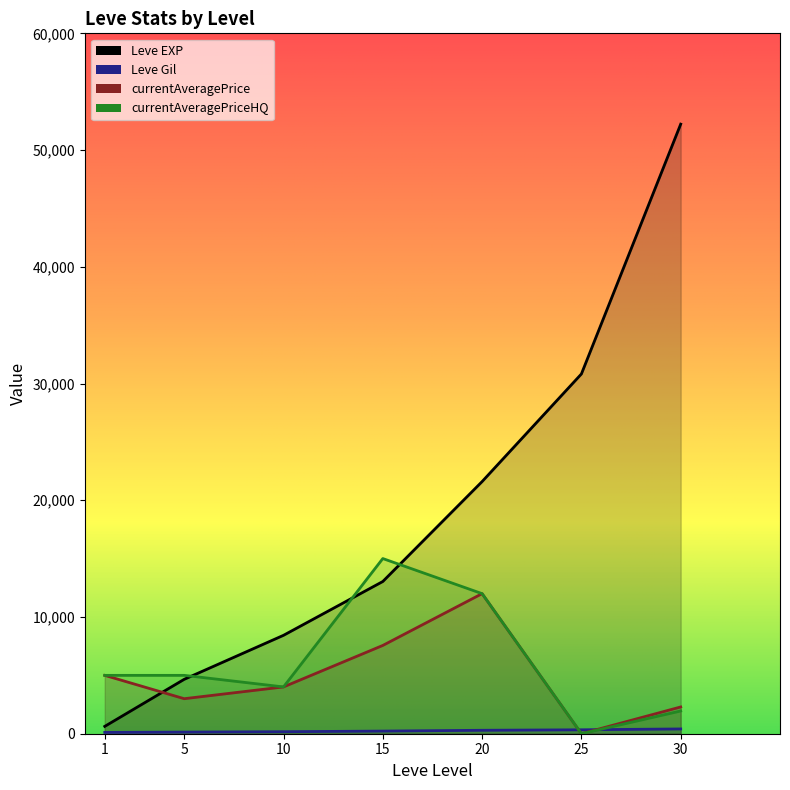

At which category does the chart reach its minimum across all series?

25